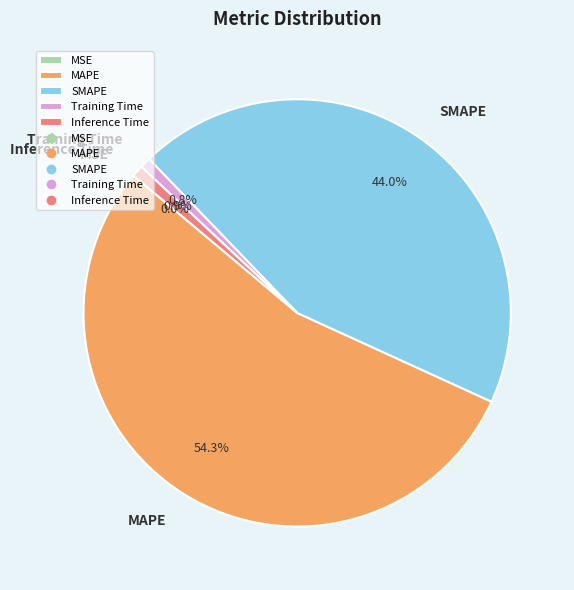

To the nearest percent, what is the average slice percentage?

20%